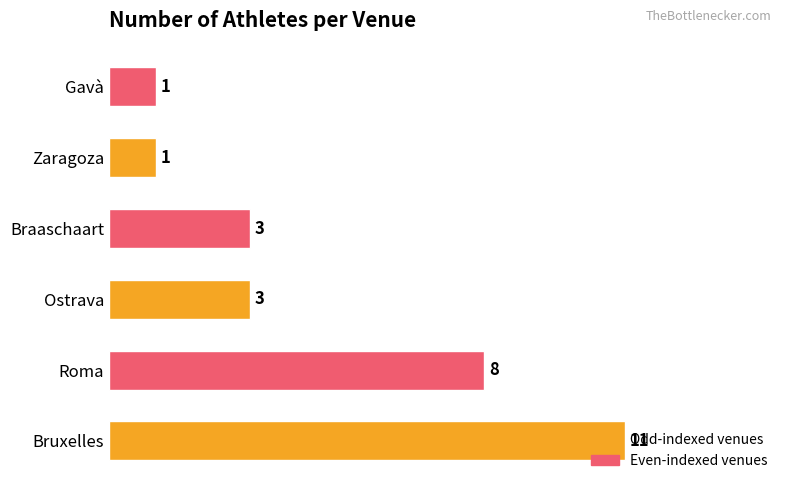

How many values are between 1 and 8?

5